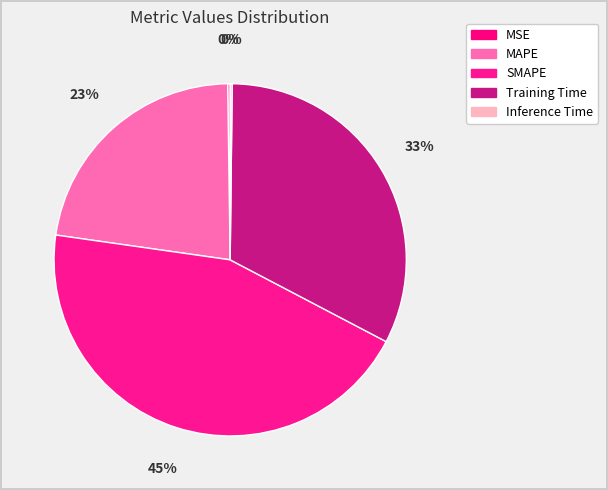

Rank the categories by value from highest to lowest.

SMAPE, Training Time, MAPE, MSE, Inference Time